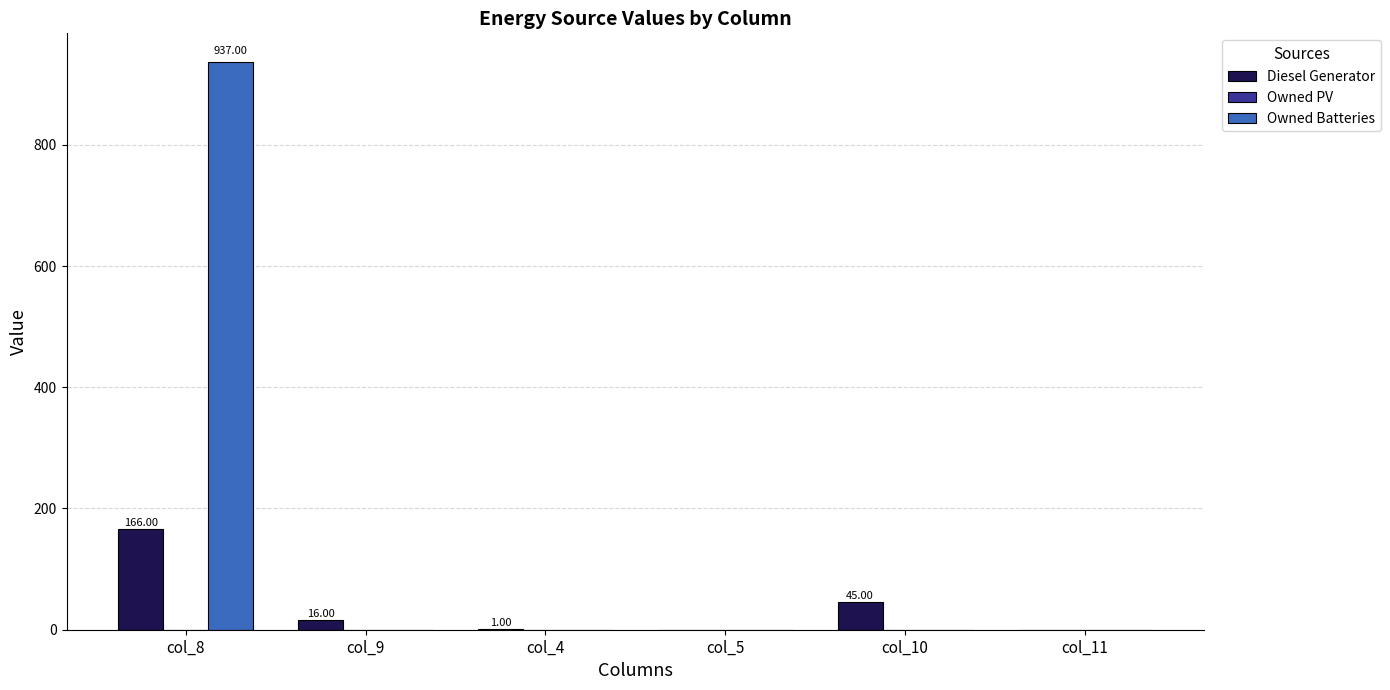

What is the sum of the Diesel Generator values at col_8 and col_10?

211.0